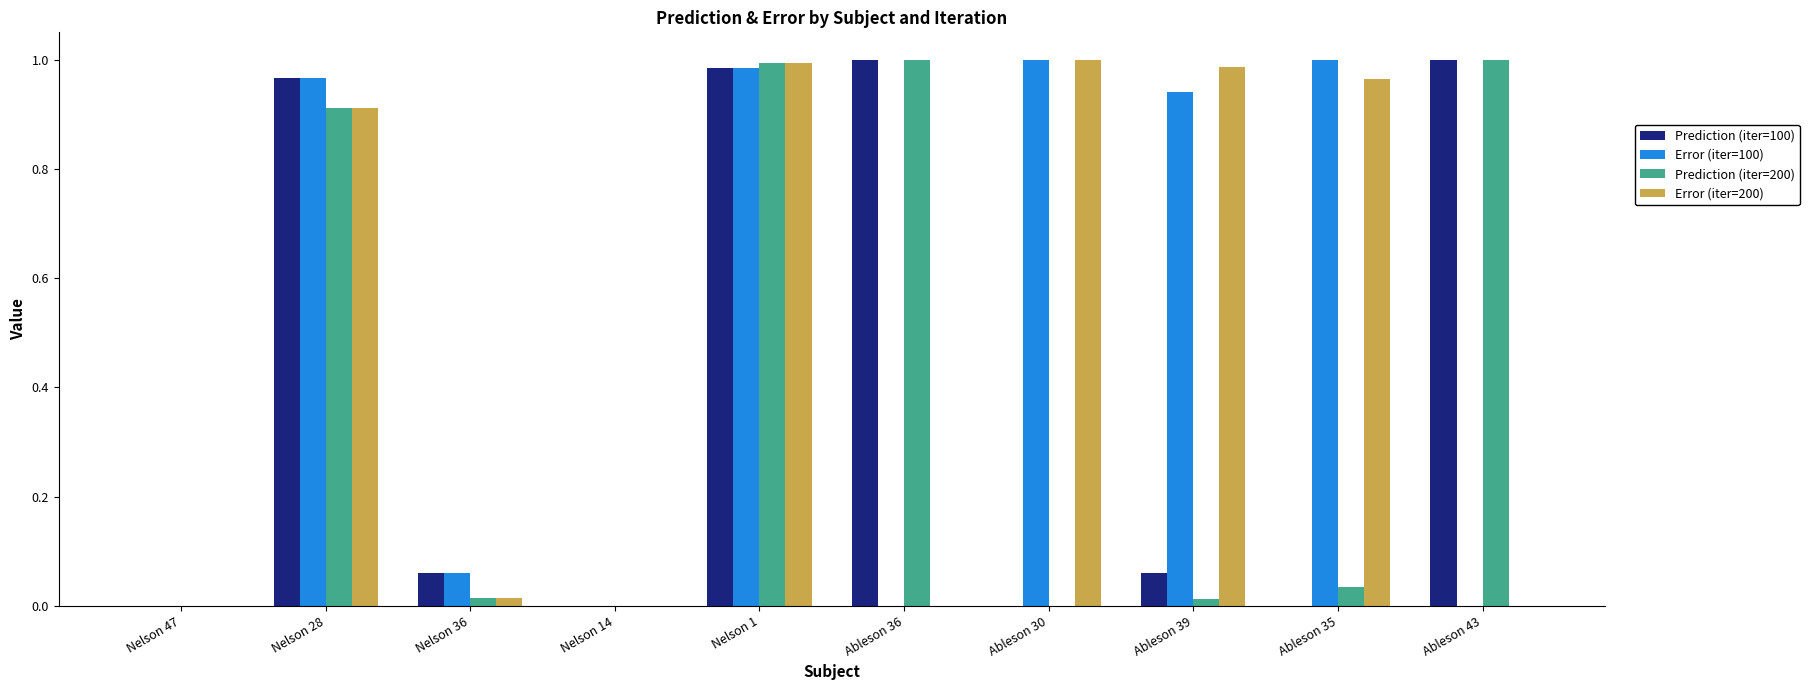

At which category is the sum across all series the highest?

Nelson 1